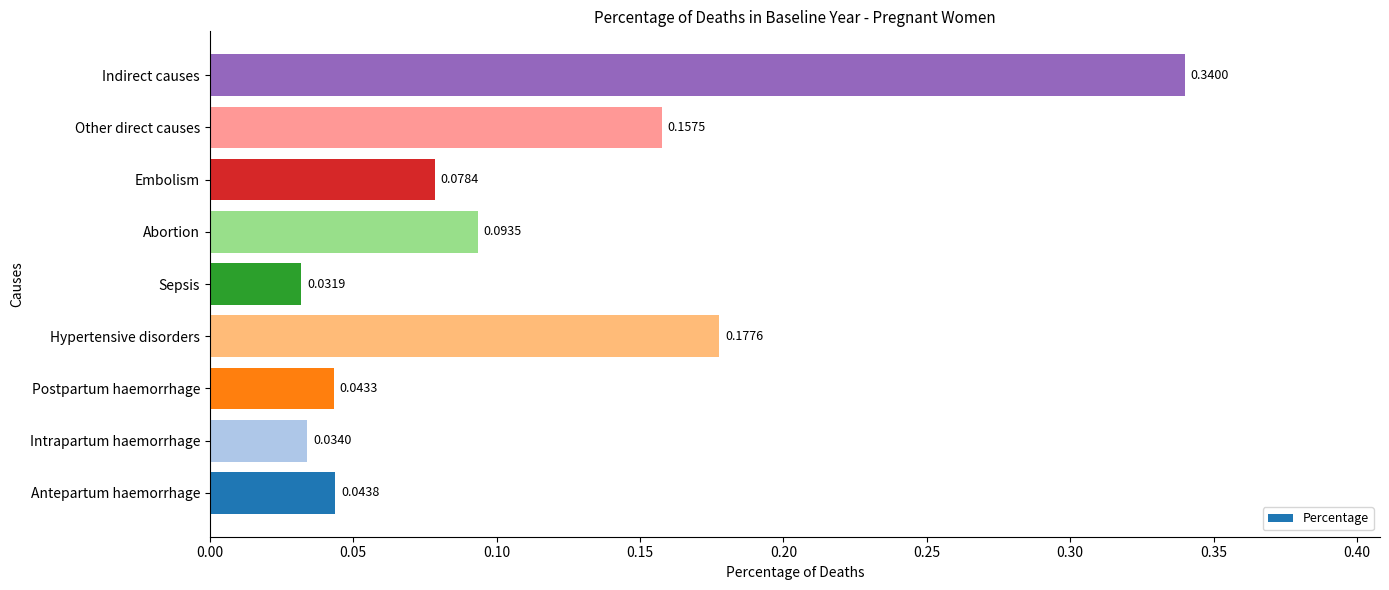

At which category does the chart reach its minimum across all series?

Sepsis